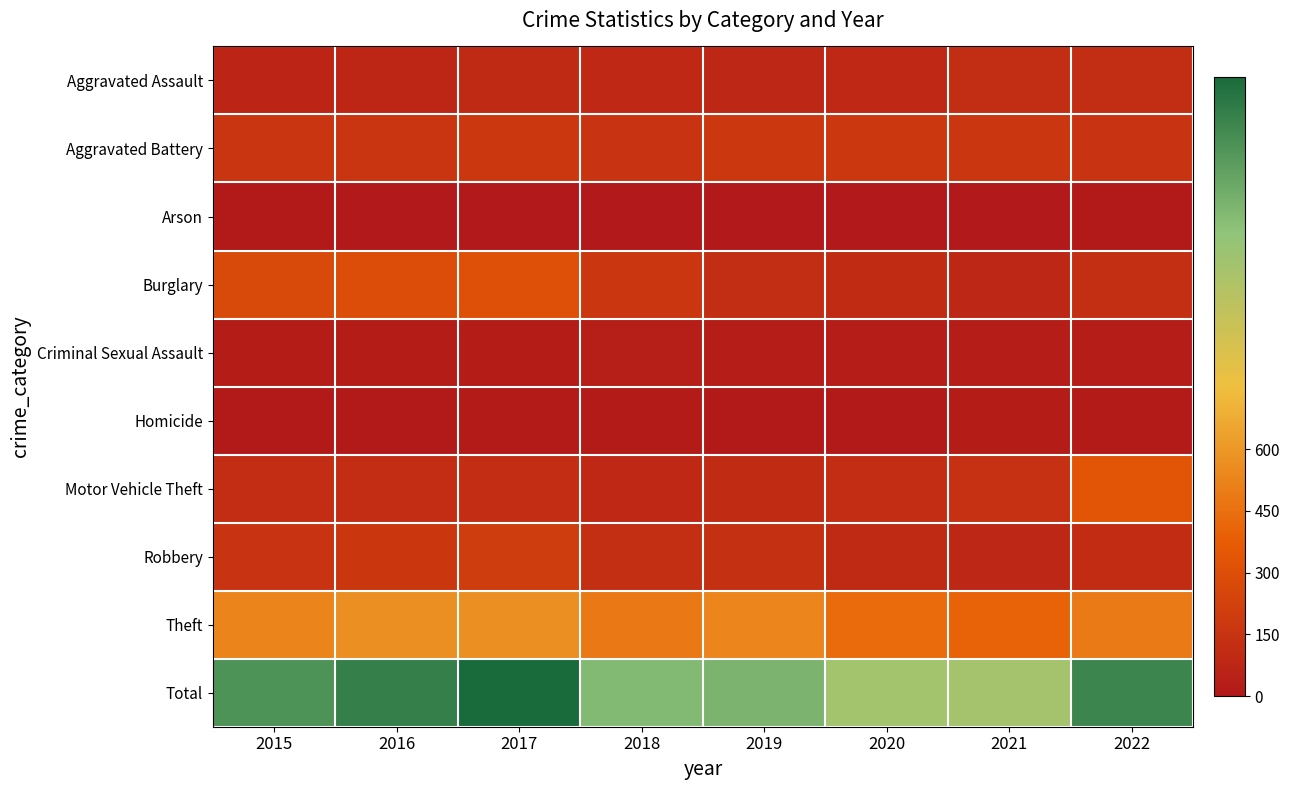

Reading left to right, what are all the values shown in this chart?

Aggravated Assault: 2015=76	2016=77	2017=97	2018=89	2019=87	2020=90	2021=121	2022=121
Aggravated Battery: 2015=163	2016=159	2017=182	2018=158	2019=181	2020=177	2021=165	2022=157
Arson: 2015=8	2016=3	2017=4	2018=4	2019=4	2020=5	2021=3	2022=9
Burglary: 2015=271	2016=290	2017=307	2018=167	2019=120	2020=100	2021=87	2022=125
Criminal Sexual Assault: 2015=20	2016=19	2017=20	2018=32	2019=27	2020=24	2021=24	2022=29
Homicide: 2015=6	2016=9	2017=13	2018=12	2019=8	2020=9	2021=19	2022=14
Motor Vehicle Theft: 2015=115	2016=116	2017=115	2018=92	2019=101	2020=112	2021=138	2022=336
Robbery: 2015=154	2016=175	2017=201	2018=125	2019=133	2020=95	2021=83	2022=110
Theft: 2015=525	2016=566	2017=565	2018=485	2019=531	2020=434	2021=404	2022=489
Total: 2015=1338	2016=1414	2017=1504	2018=1164	2019=1192	2020=1046	2021=1044	2022=1390